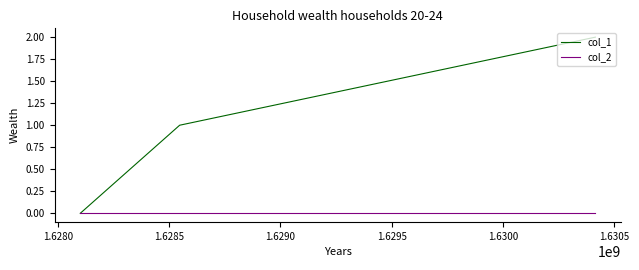

Which series has the widest spread of values?

col_1